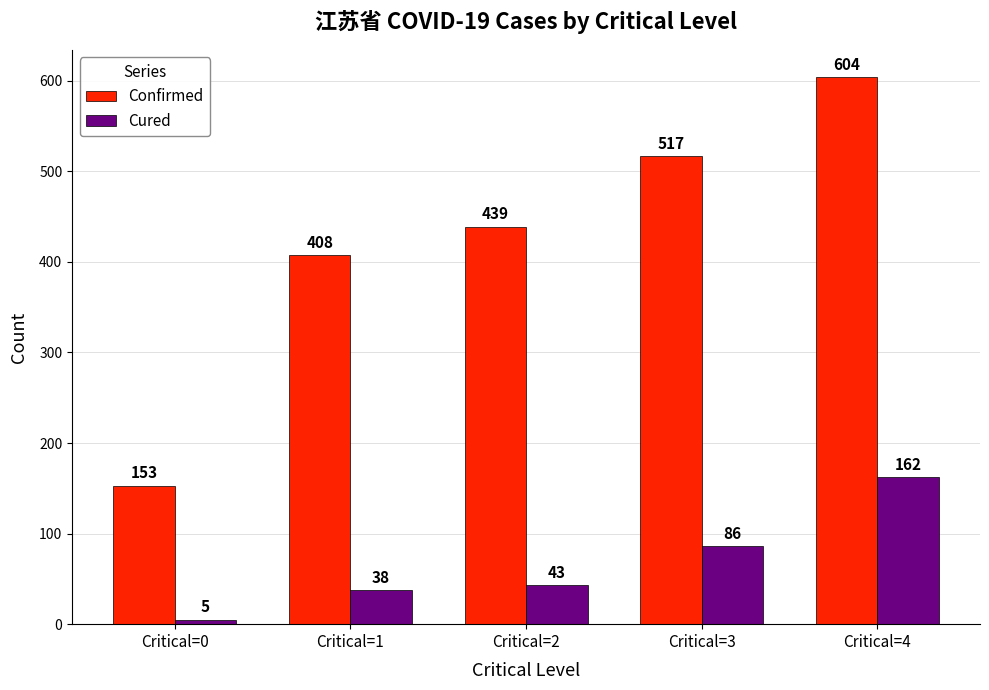

Which category has the highest value across all series?

Critical=4